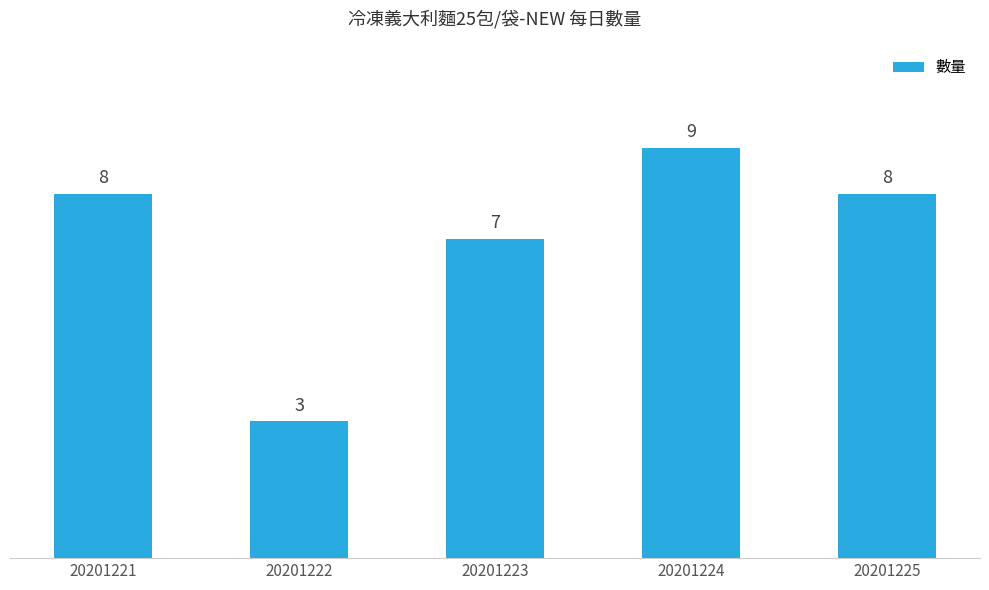

Reading left to right, transcribe all the data shown in this chart.

20201221=8	20201222=3	20201223=7	20201224=9	20201225=8